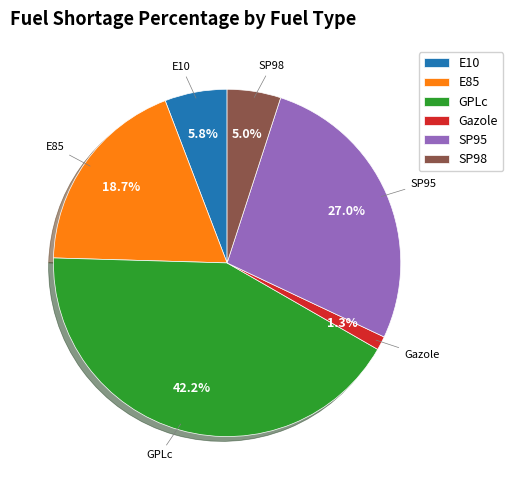

What is the largest slice in the pie chart?

GPLc